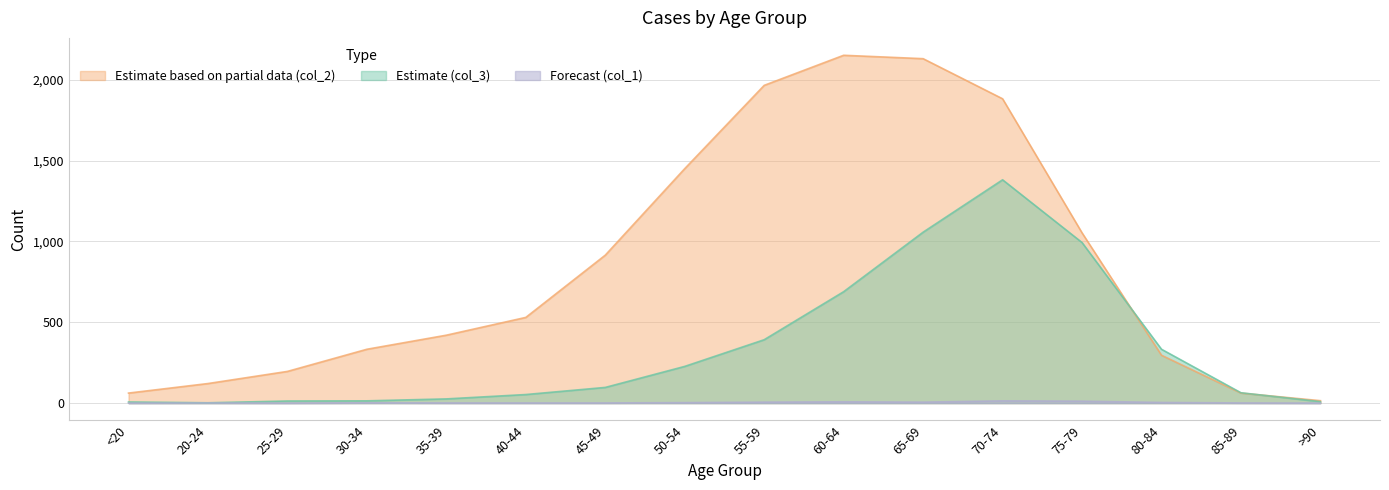

Which series has the largest range (max minus min)?

Estimate based on partial data (col_2)